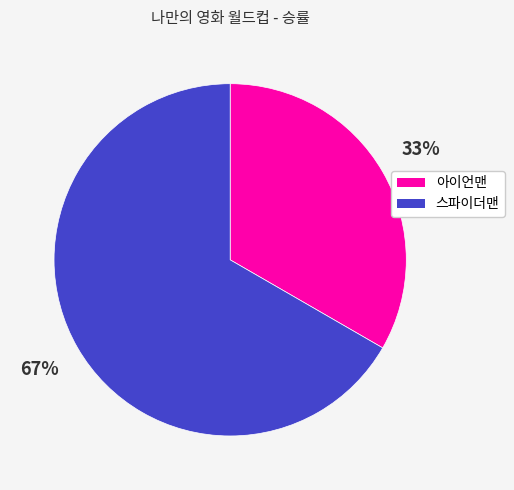

Which has a higher value, 아이언맨 or 스파이더맨?

스파이더맨